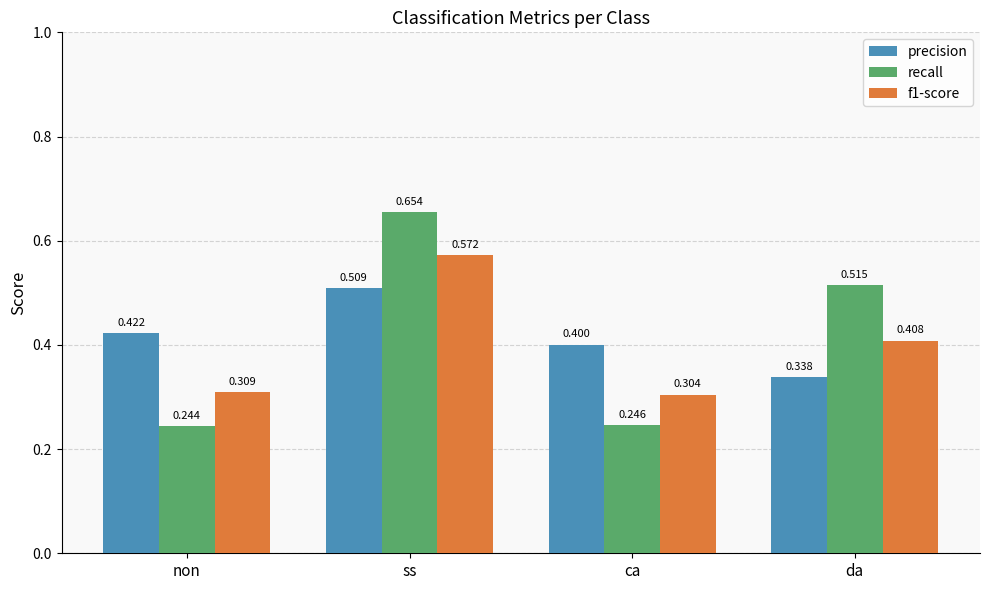

The recall series shows 0.1 at non. True or false?

False